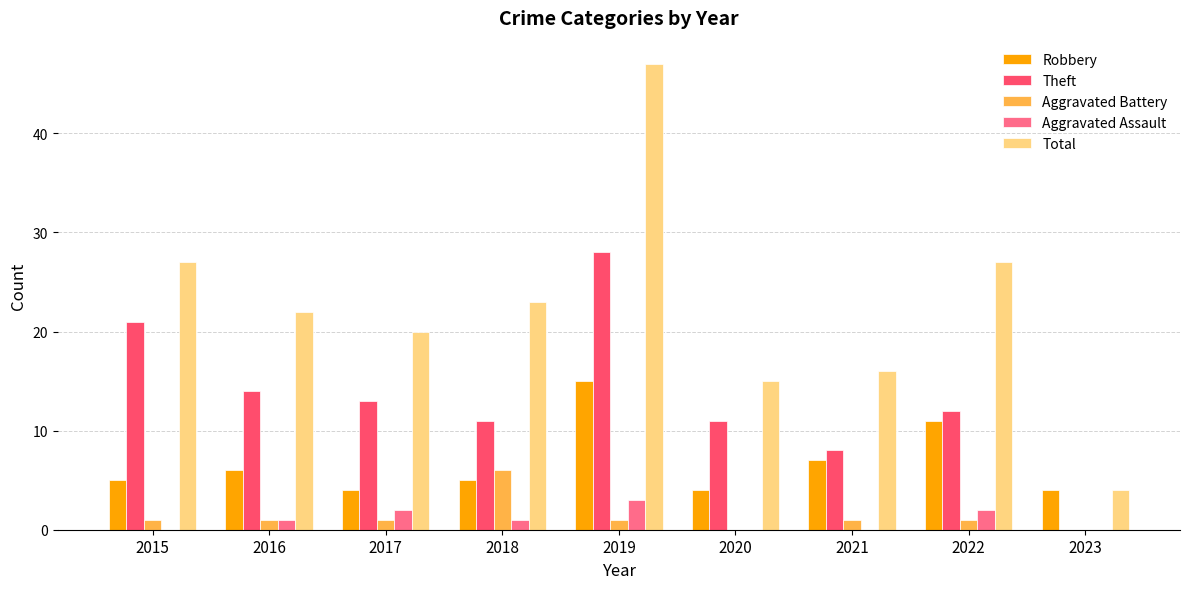

Which series changed the most between 2016 and 2020?

Total